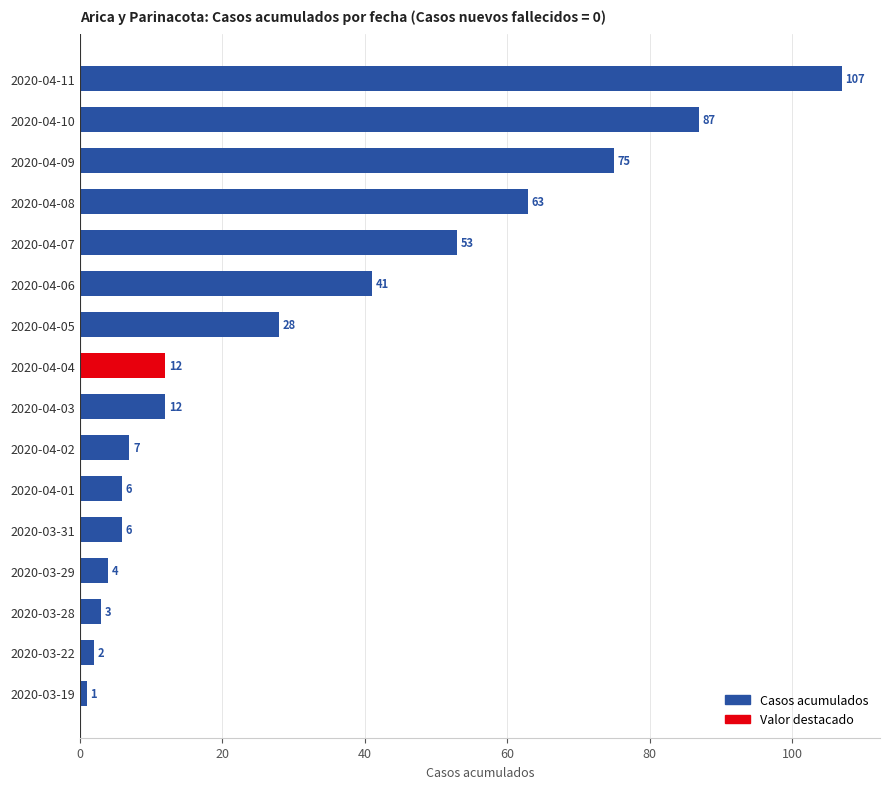

The chart shows a value of 1 at 2020-03-19. True or false?

True